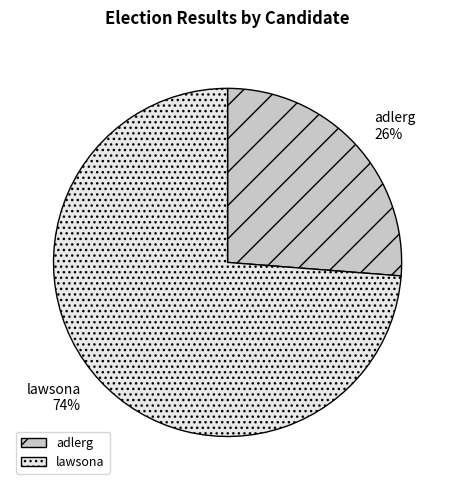

Is the sum of adlerg and lawsona greater than half?

Yes